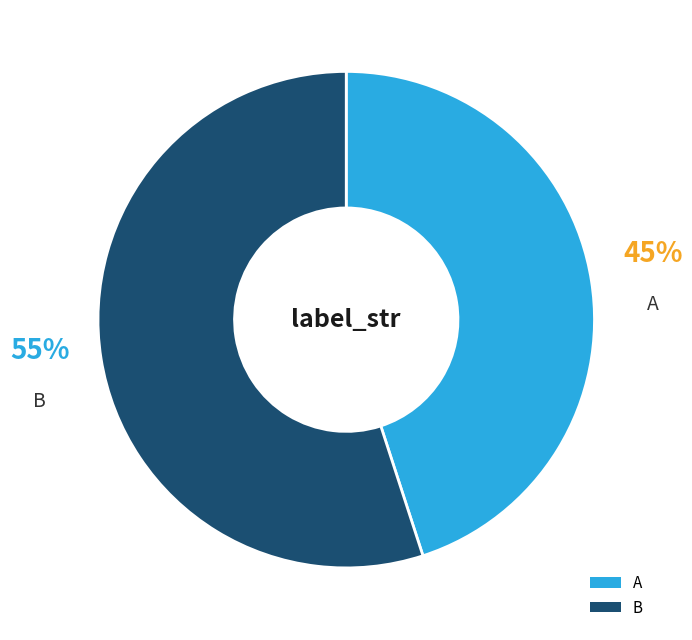

Combined, do A and B account for over 50%?

Yes